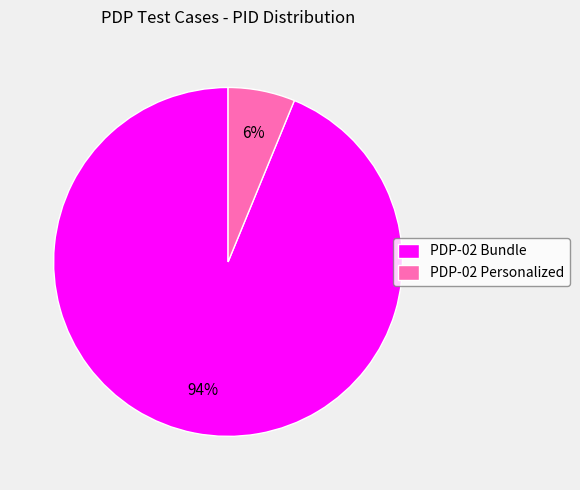

Is PDP-02 Personalized the majority of the pie?

No